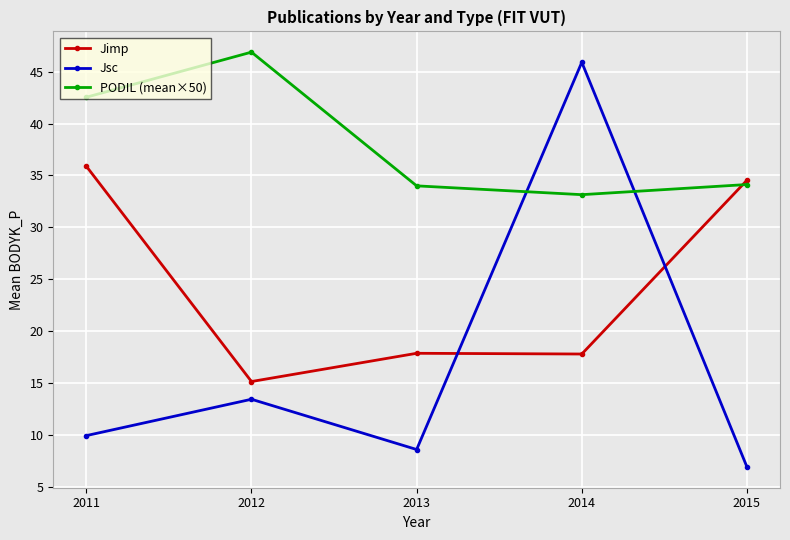

How many distinct data groups are displayed?

3